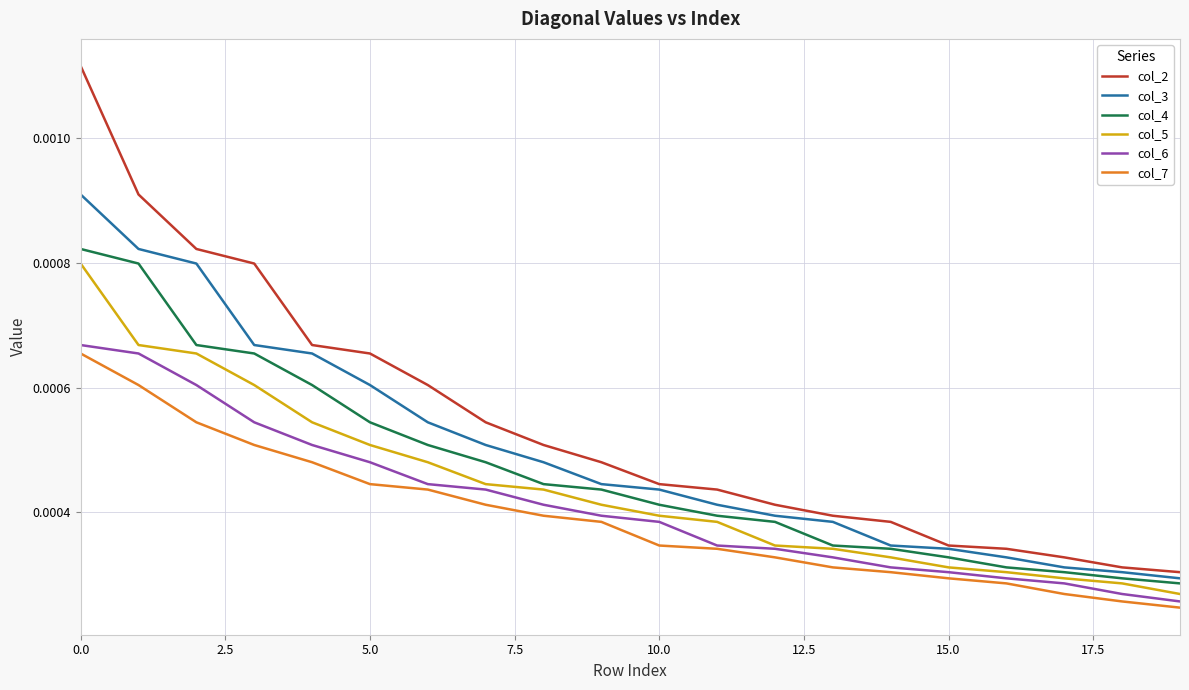

True or false: col_4 and col_7 cross at least once.

False